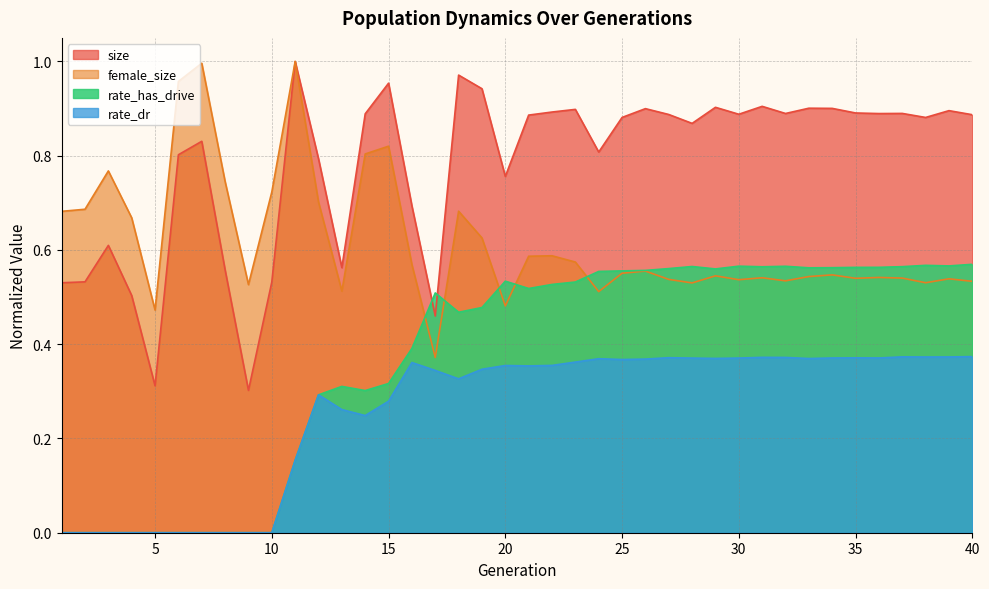

List the series in order of their peak value, highest first.

size, female_size, rate_has_drive, rate_dr